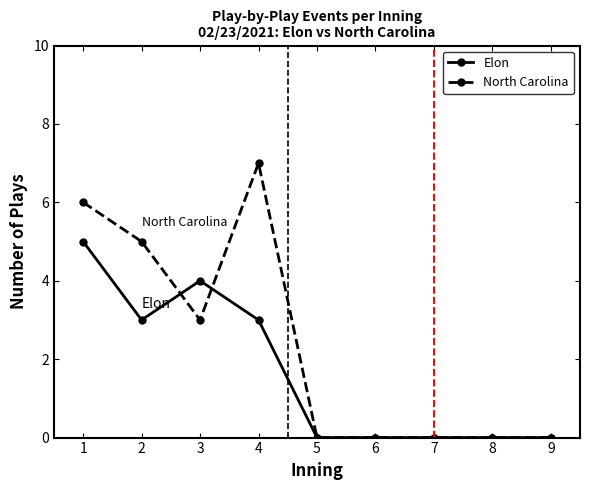

At which label does North Carolina reach its peak?

4